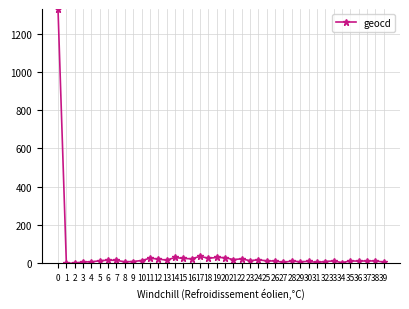

What is the change in value from 0 to 2?

-1328